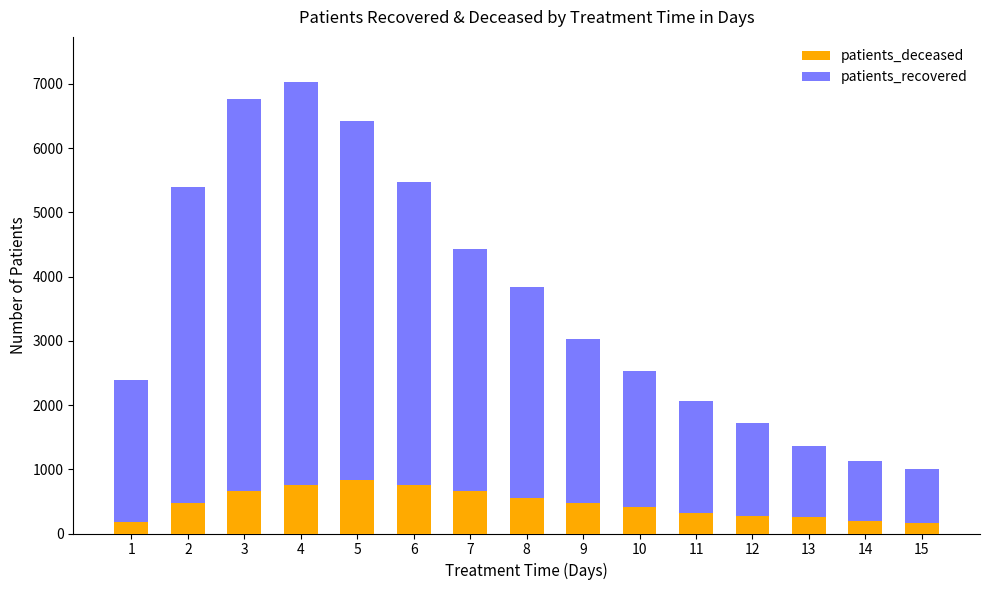

How many distinct data groups are displayed?

2